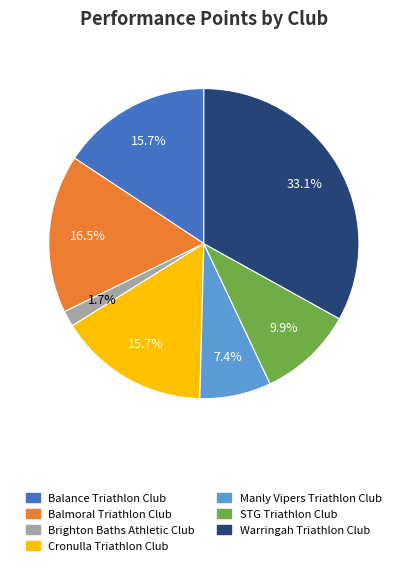

Is there a majority slice in this chart?

No